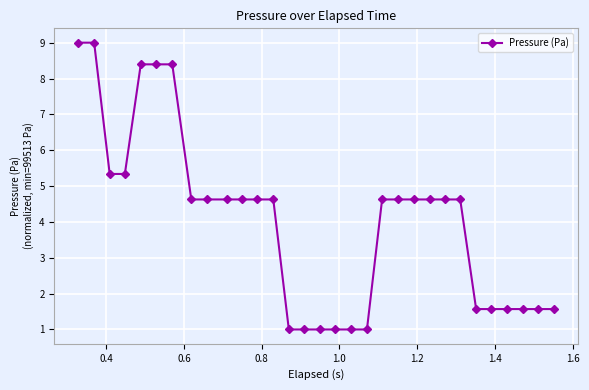

How many data points does each series have?

31